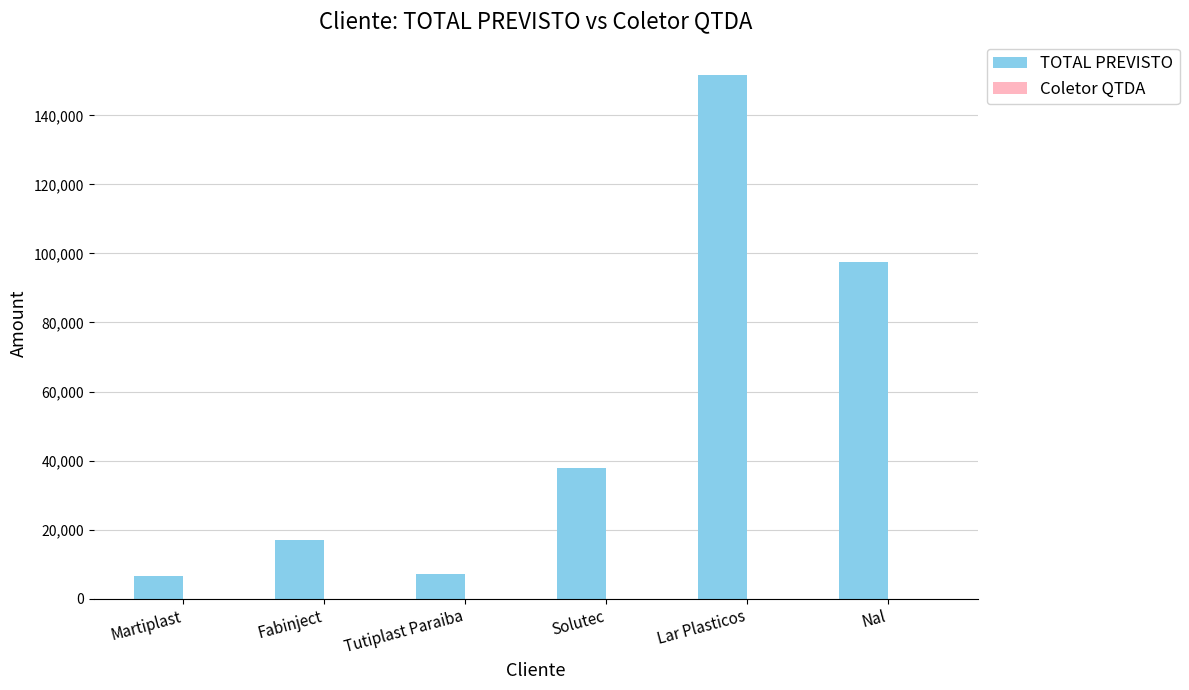

True or false: TOTAL PREVISTO has a value of 6629.4 at Martiplast.

True